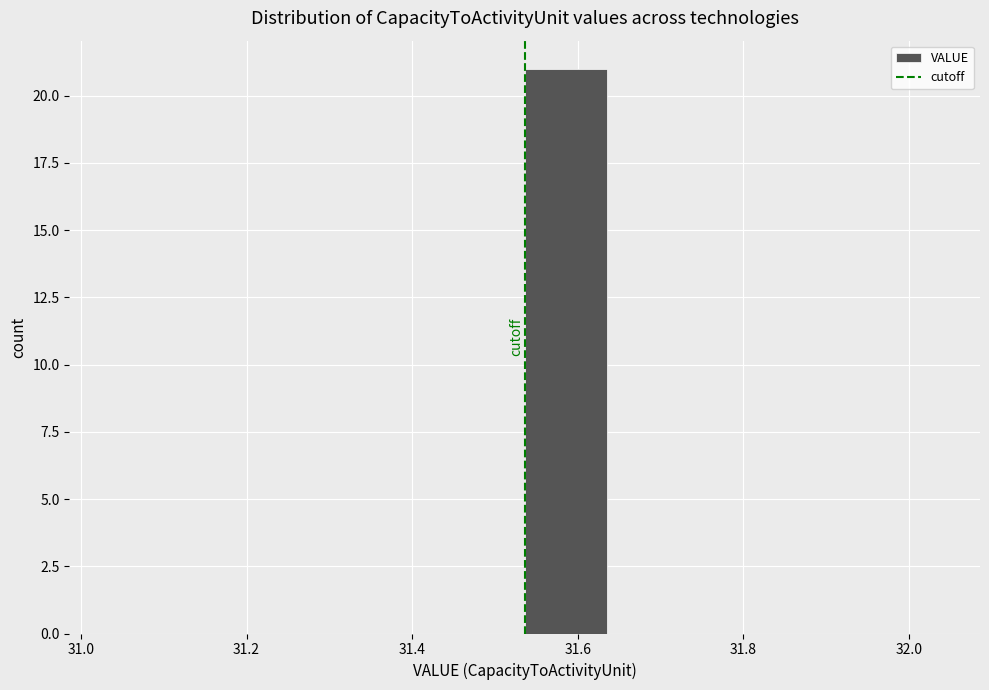

What is the height of the bar covering 31.536 to 31.636 on the x-axis? Neither the bar edges nor the heights are printed on the chart, so give them approximately, as read against the axes.

21